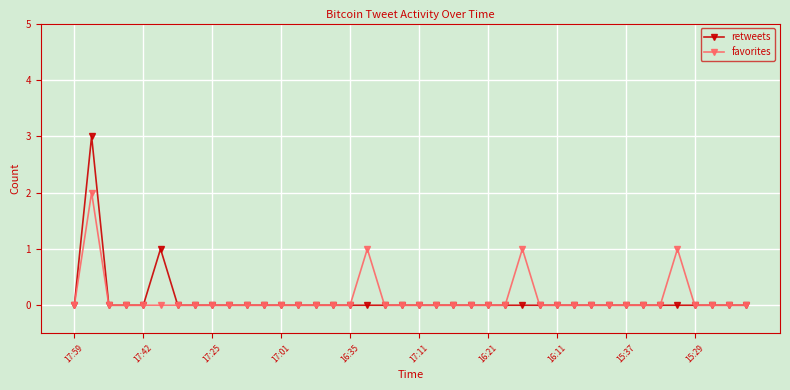

Count the favorites values in the range 0 to 1.

39